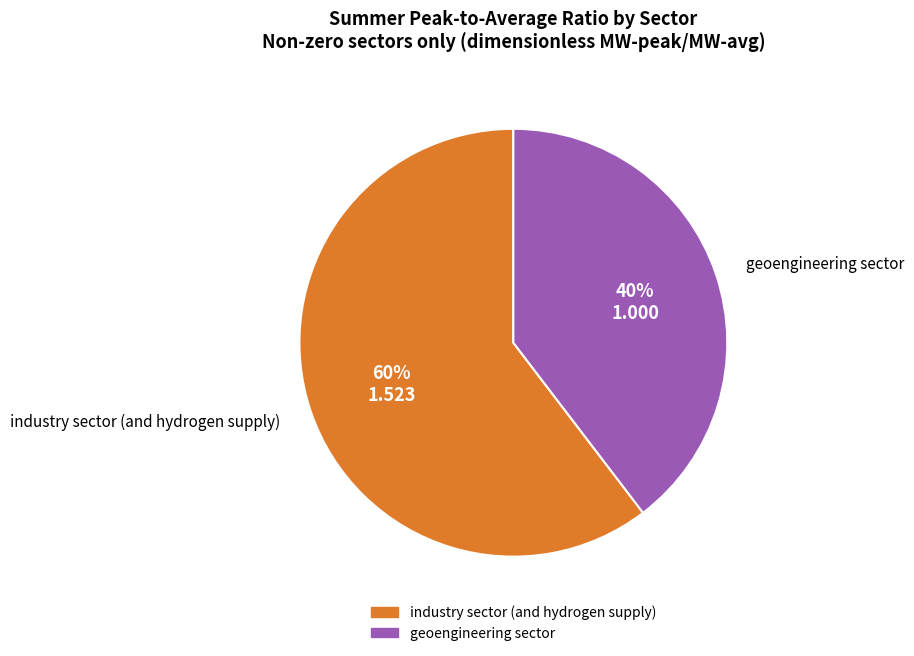

True or false: industry sector (and hydrogen supply) accounts for 69% of the total.

False